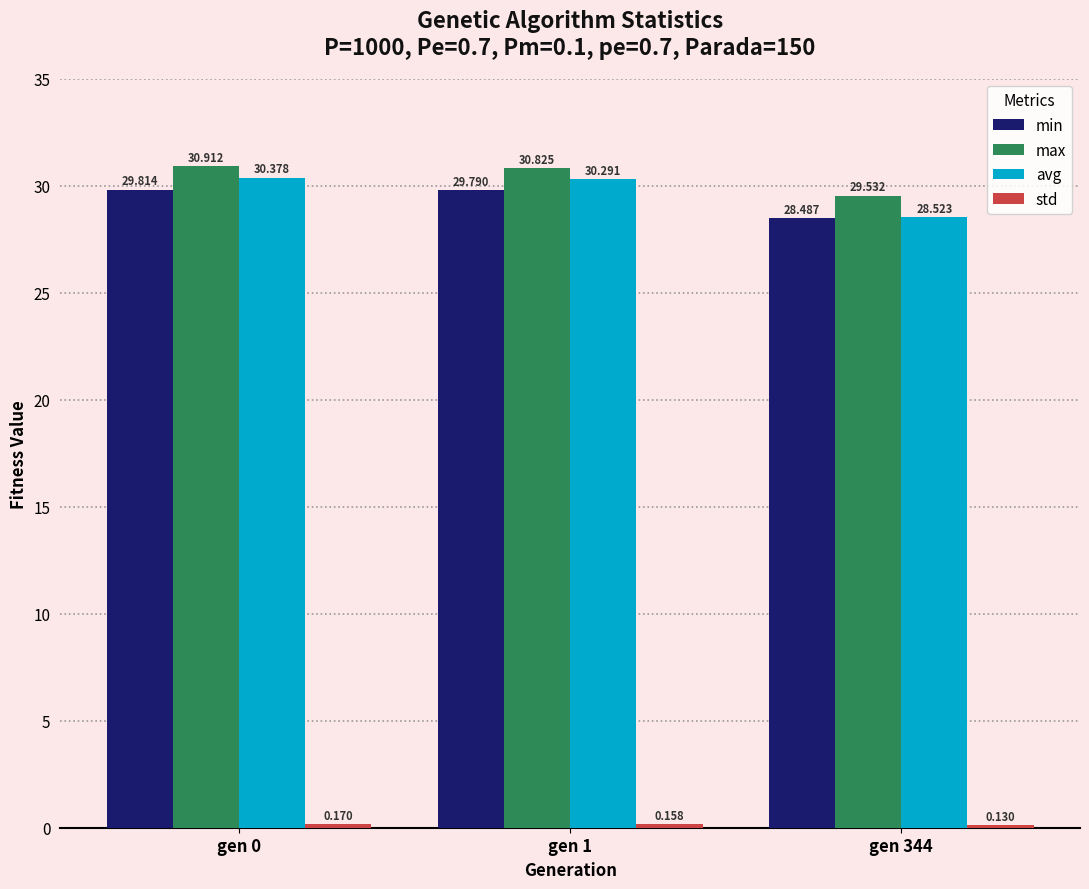

At which category is the sum across all series the highest?

gen 0